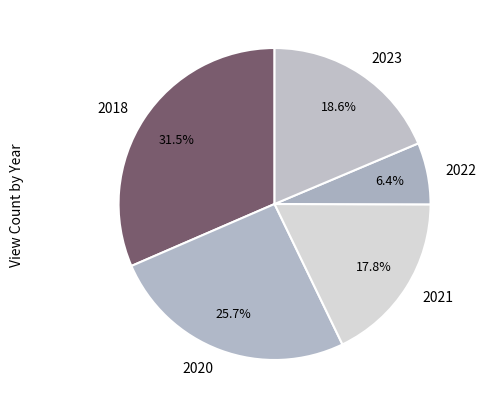

Which category has the smallest portion of the pie?

2022